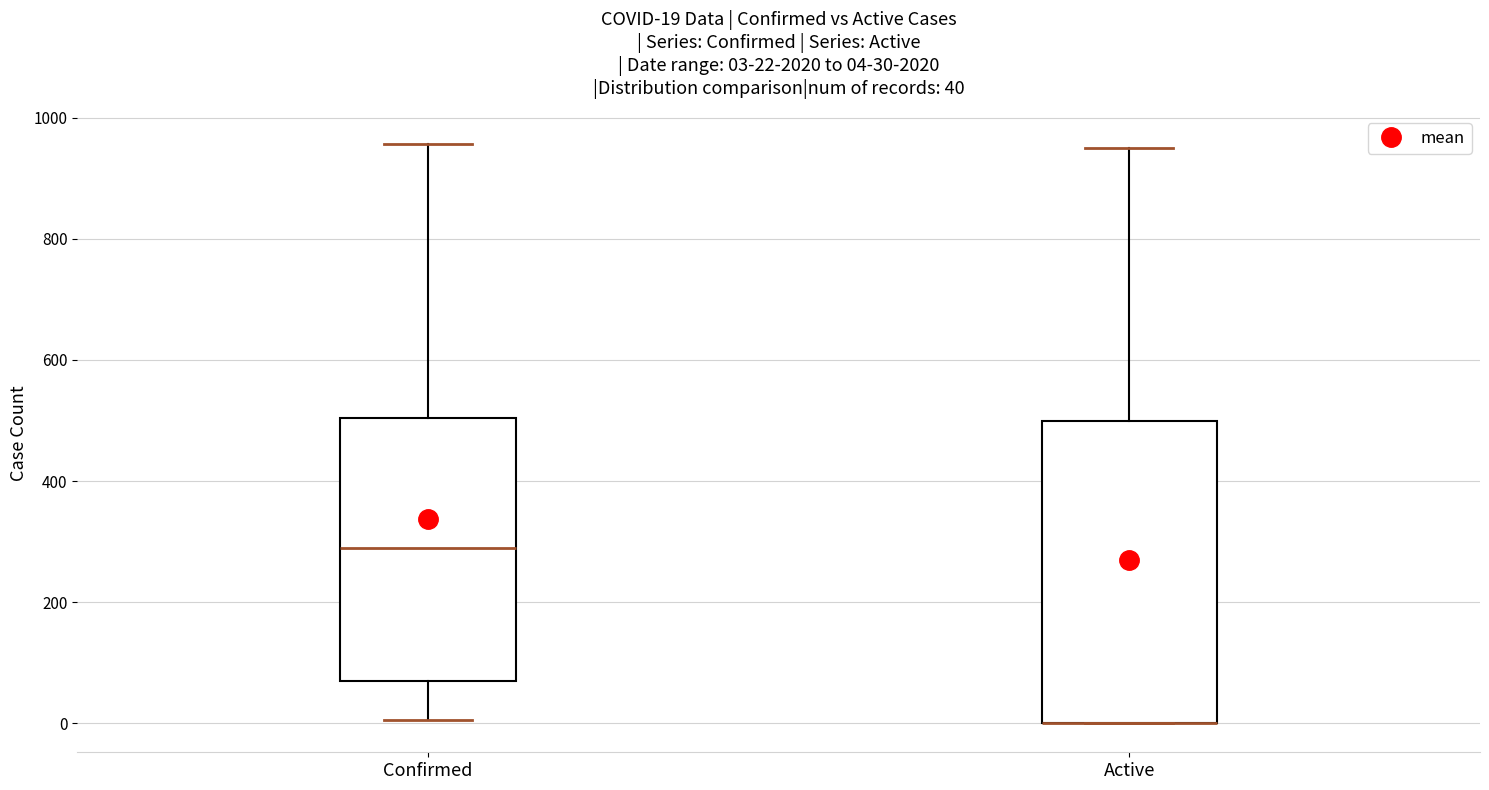

Which box is the tallest, from its lower edge to its upper edge?

Active